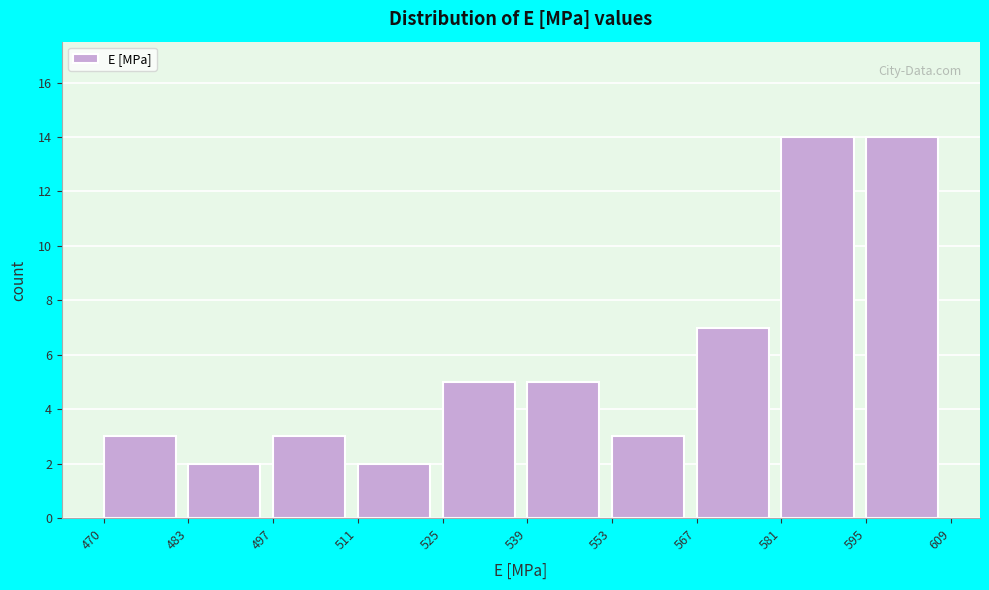

Reading left to right, transcribe this chart: for each bar, give the range it covers on the x-axis and its height. The values are not printed on the chart, so give them approximately, as read against the axis.

470 to 483: 3
483 to 497: 2
497 to 511: 3
511 to 525: 2
525 to 539: 5
539 to 553: 5
553 to 567: 3
567 to 581: 7
581 to 595: 14
595 to 609: 14